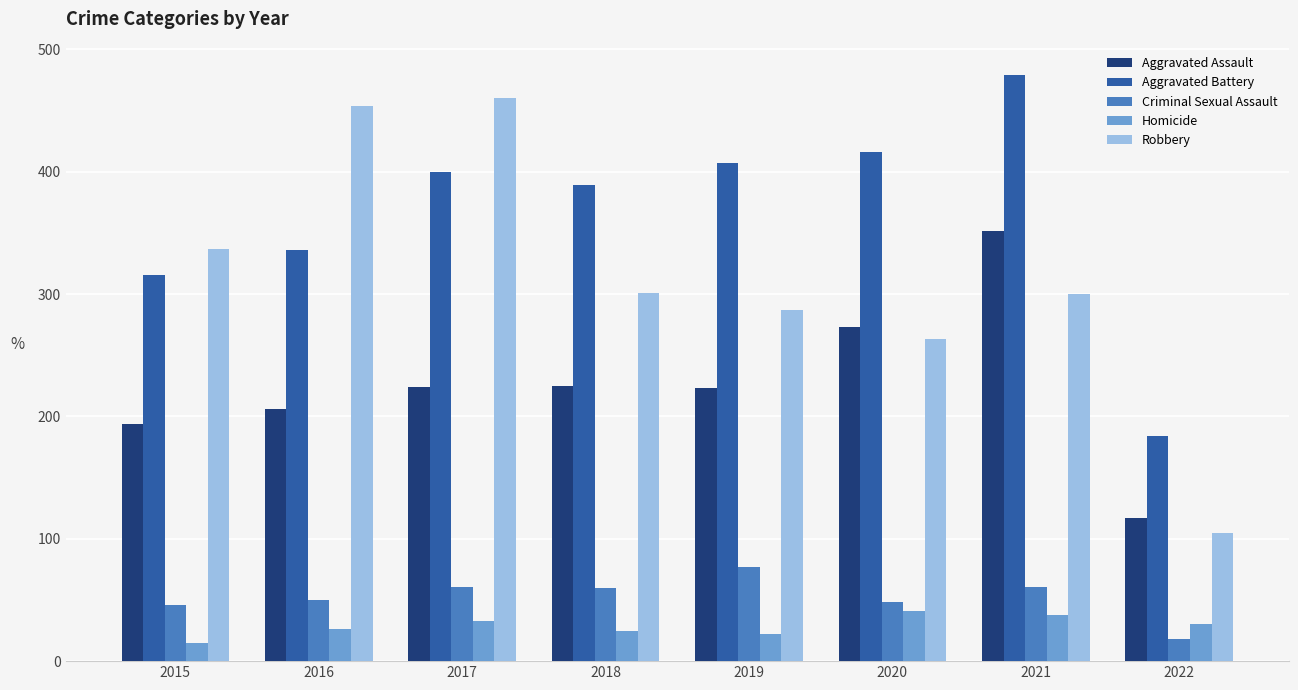

What is the difference between the maximum and minimum values in the Robbery series?

355